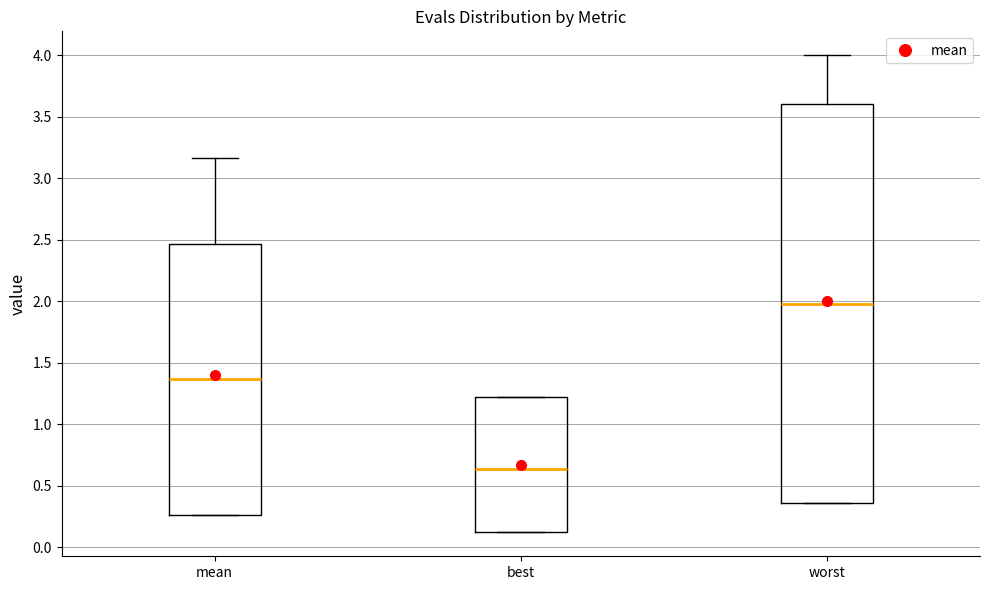

Which box is the tallest, from its lower edge to its upper edge?

worst